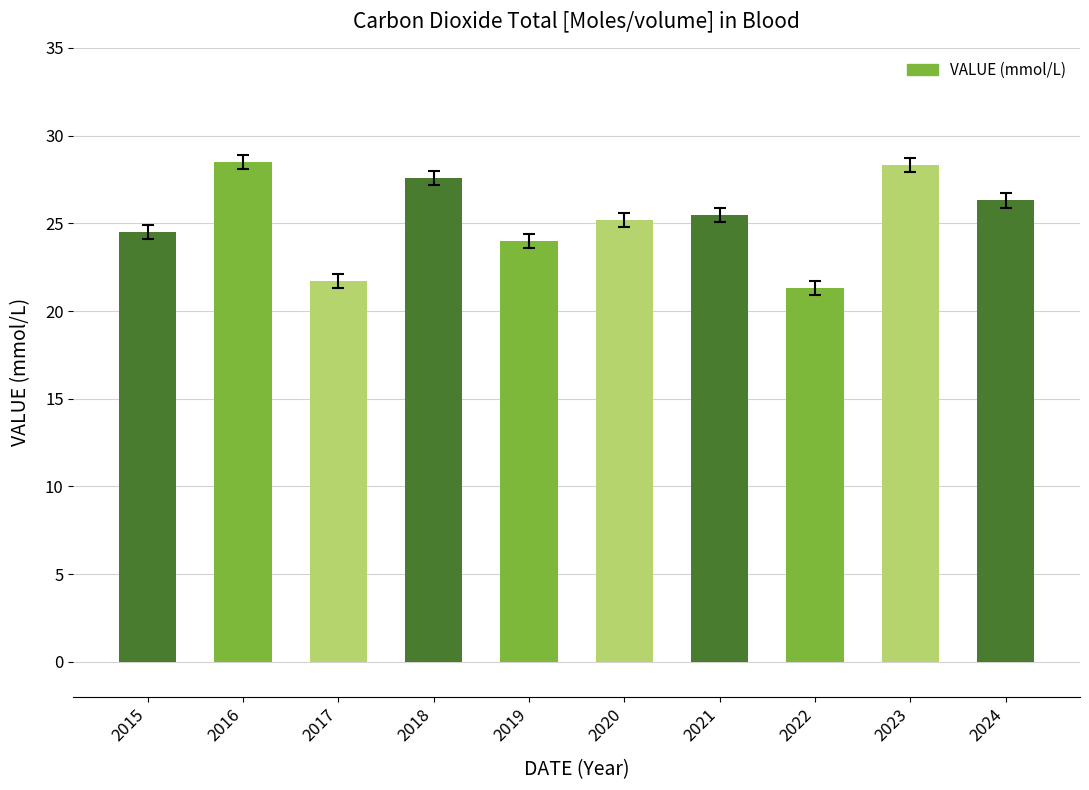

The value at 2015 is 24.5. True or false?

True